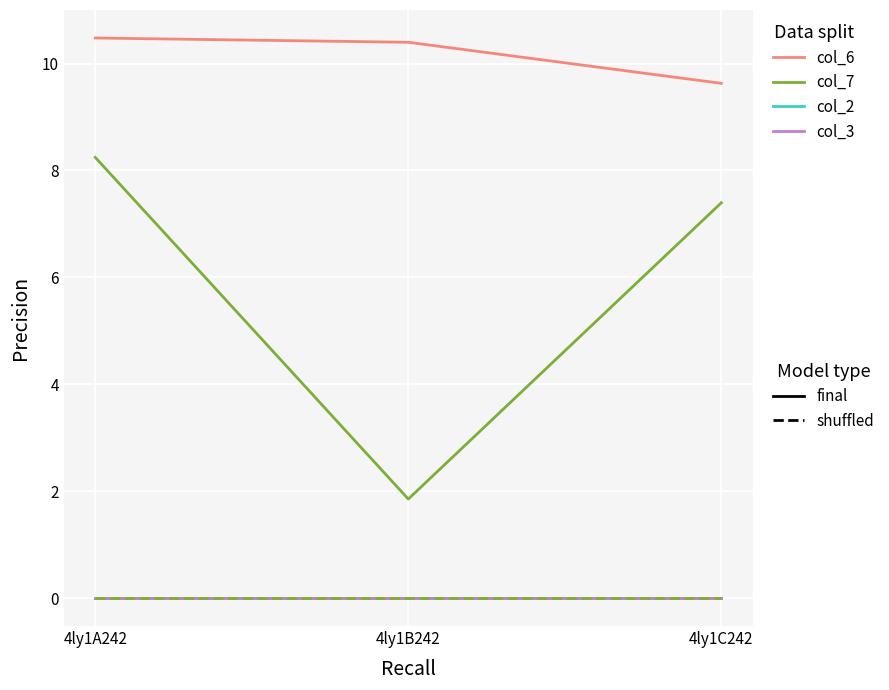

Is this an area chart (filled region under the line)?

No